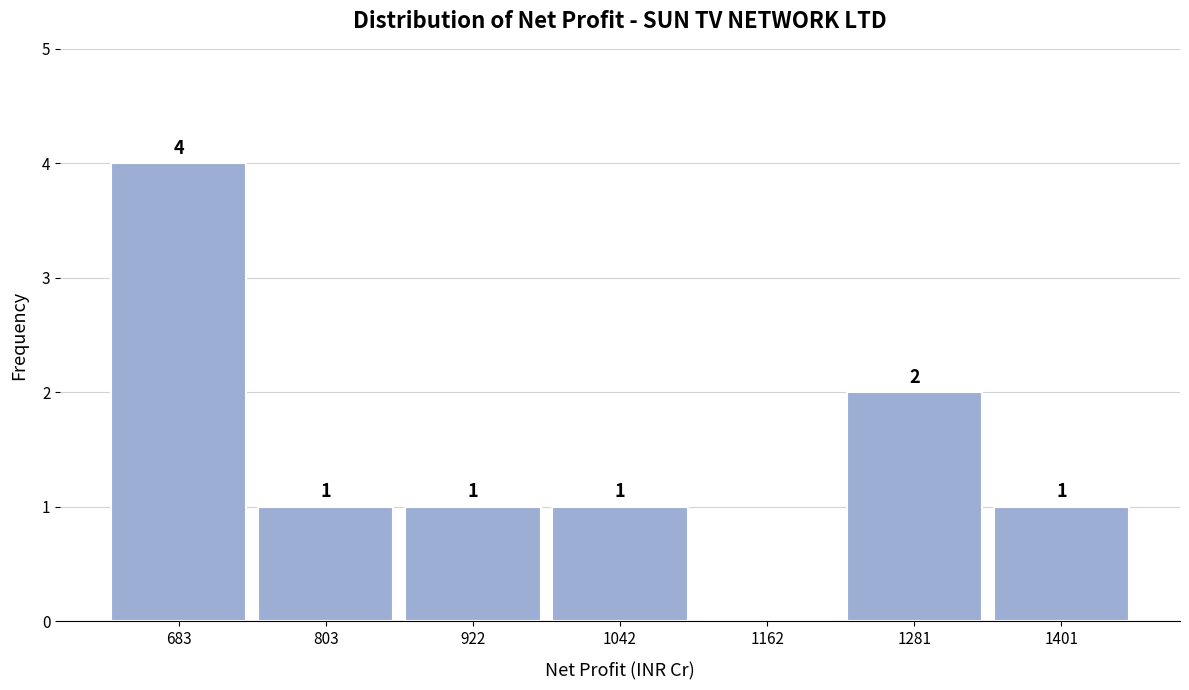

Reading left to right, extract all data points from this chart.

683=4	803=1	922=1	1042=1	1162=0	1281=2	1401=1